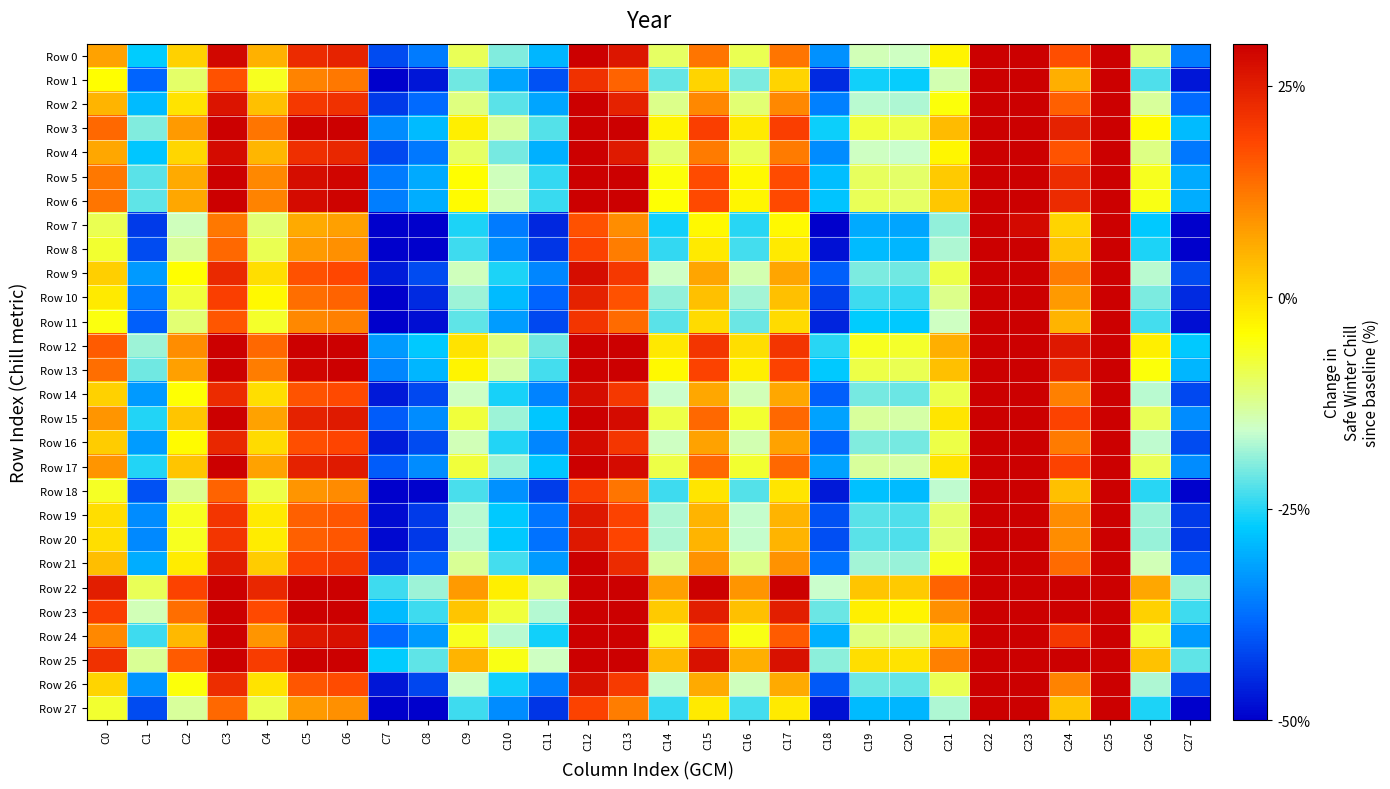

Rank the series by their maximum value, from highest to lowest.

Row 22, Row 25, Row 23, Row 12, Row 3, Row 13, Row 6, Row 5, Row 24, Row 15, Row 17, Row 0, Row 4, Row 2, Row 21, Row 16, Row 9, Row 14, Row 26, Row 19, Row 20, Row 10, Row 1, Row 11, Row 18, Row 8, Row 27, Row 7